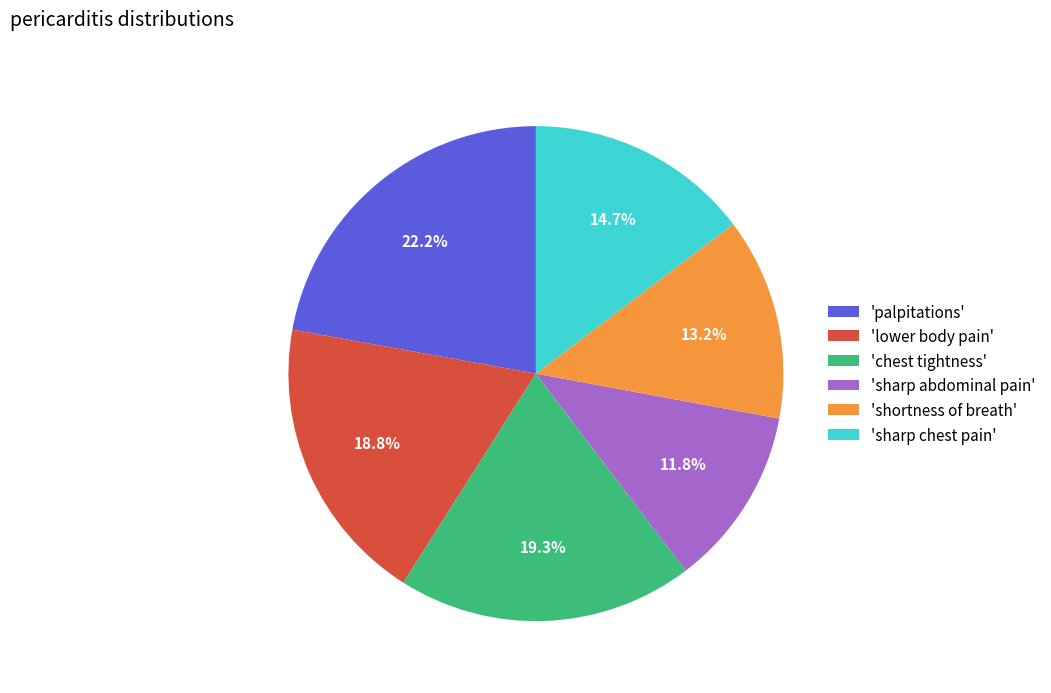

To the nearest percent, what is the average slice percentage?

17%